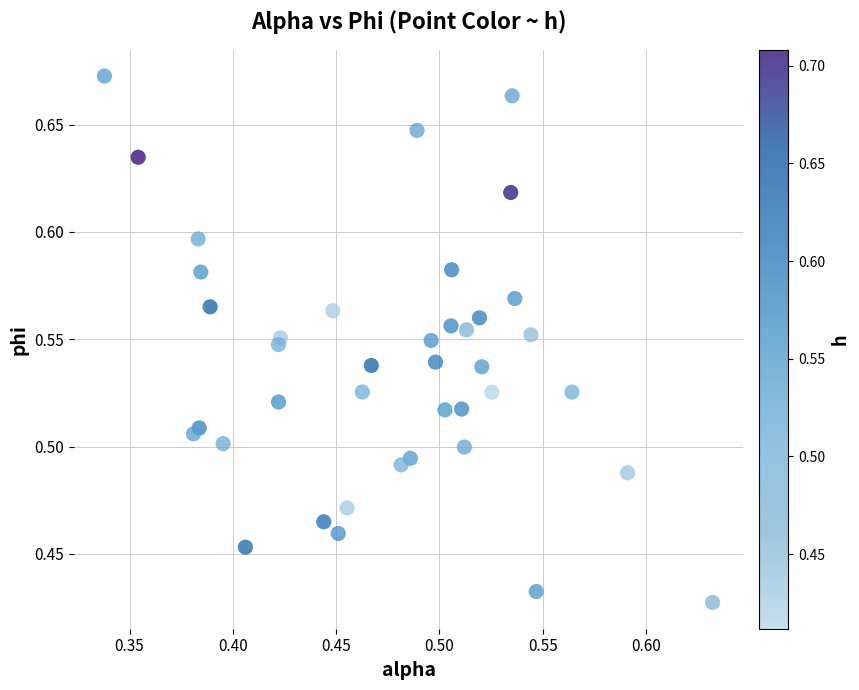

What is the range of X values (max minus min)?

0.3